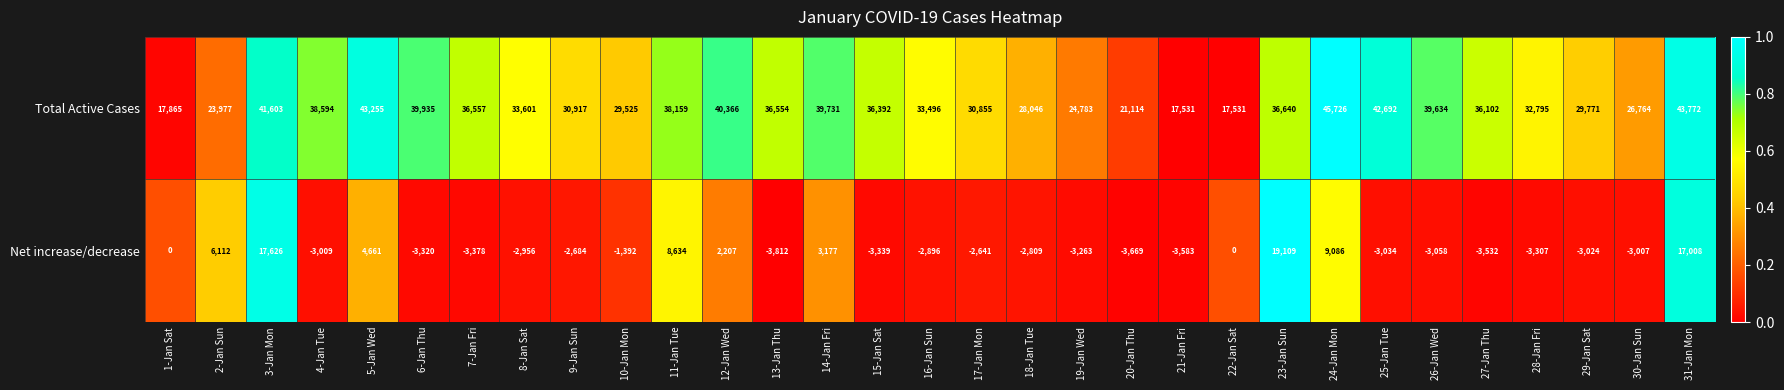

Read the Total Active Cases value at 2-Jan Sun, to the nearest 10.

23980